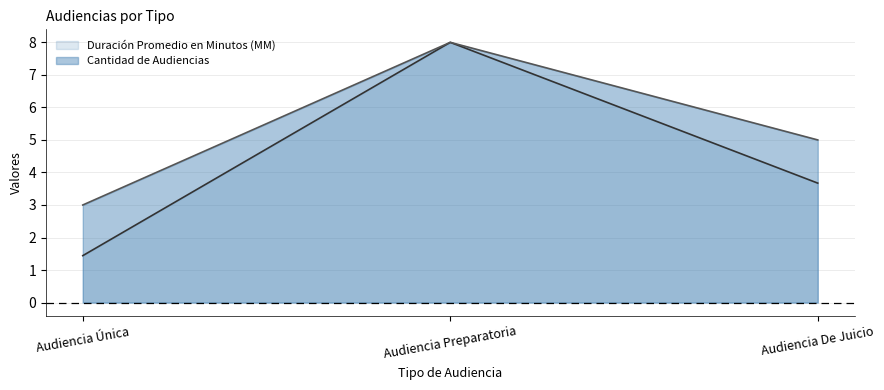

True or false: Duración Promedio en Minutos (MM) has a value of 8.0 at Audiencia Preparatoria.

True